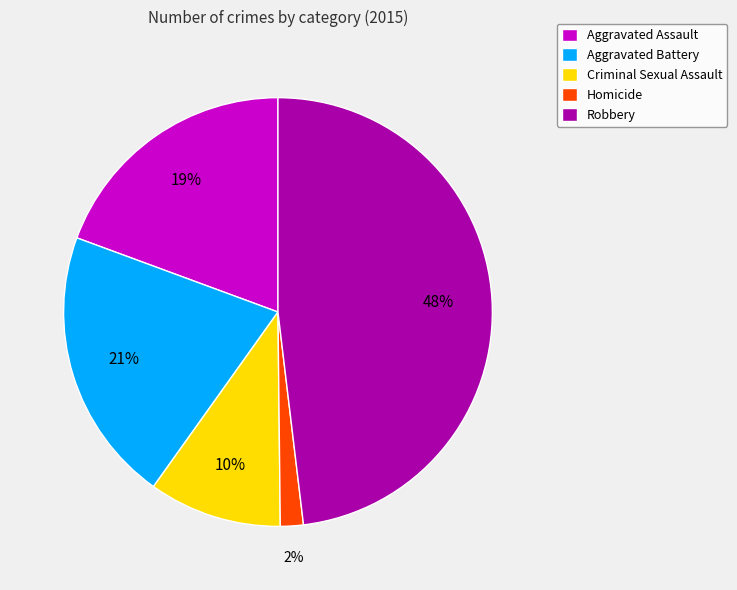

Combined, do Aggravated Assault and Robbery account for over 50%?

Yes